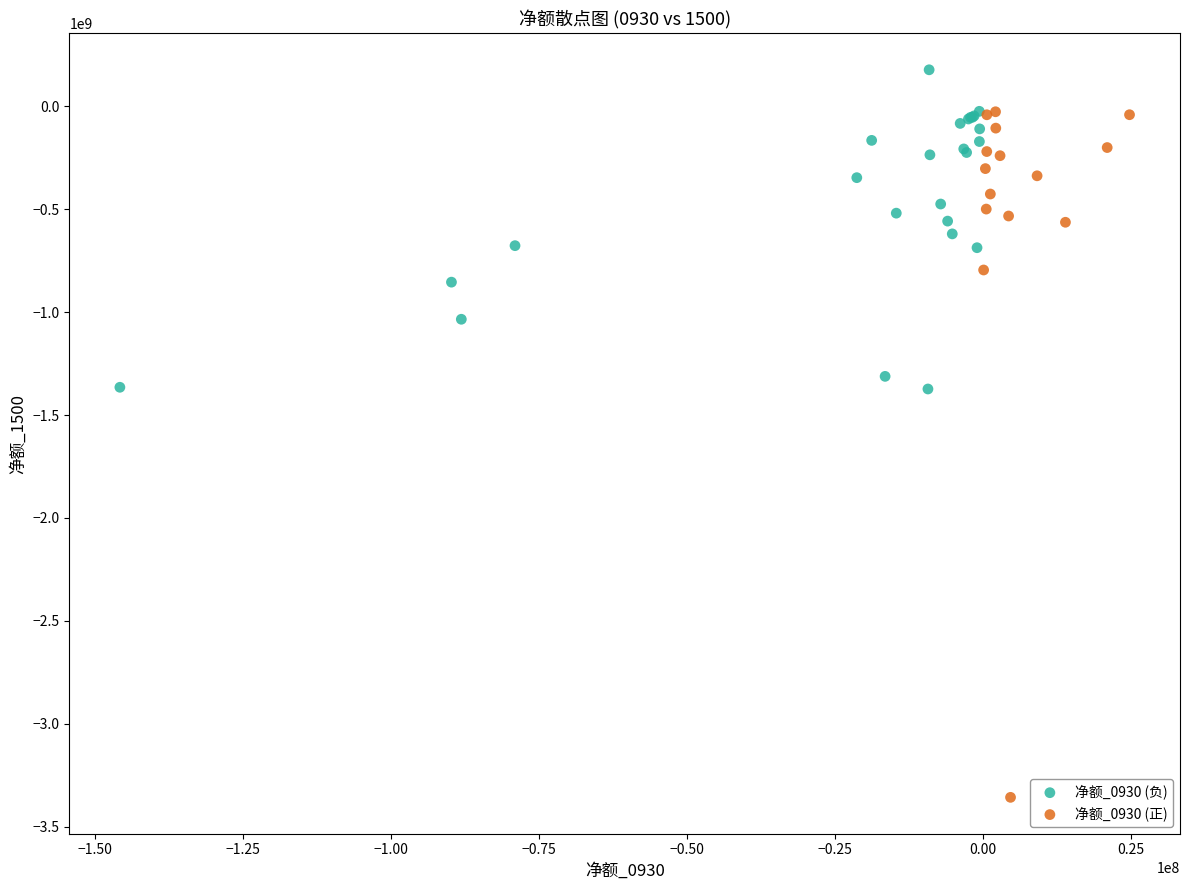

Which series reaches the maximum Y coordinate?

净额_0930 (负)